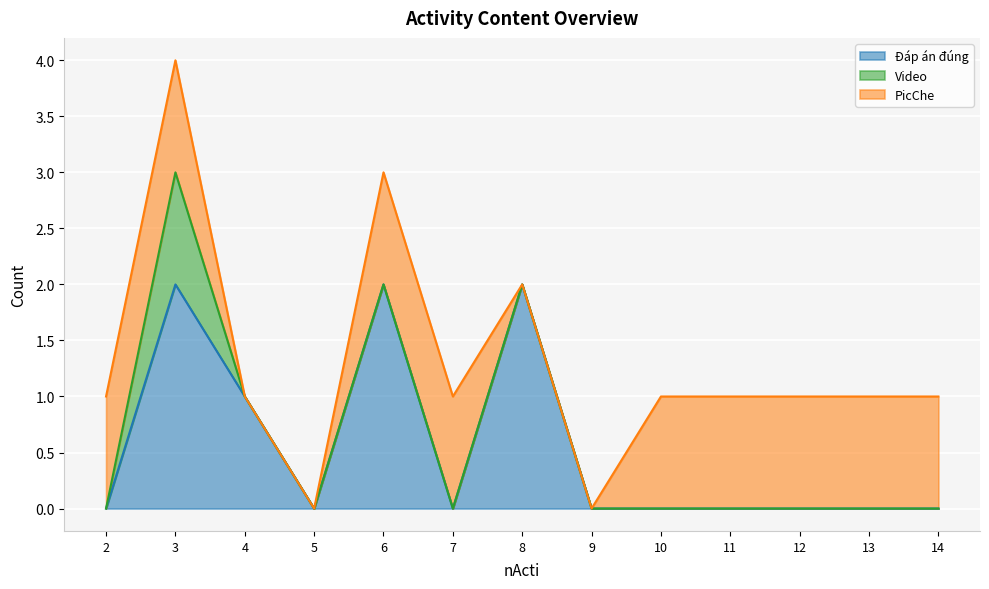

At which category is the sum across all series the highest?

3